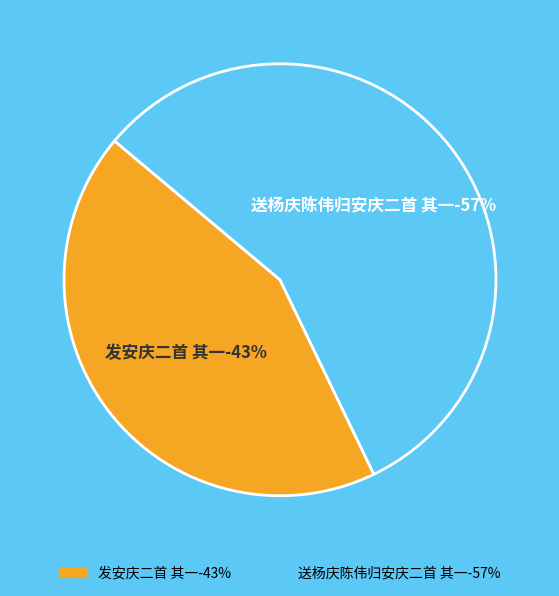

Combined, do 送杨庆陈伟归安庆二首 其一 and 发安庆二首 其一 account for over 50%?

Yes